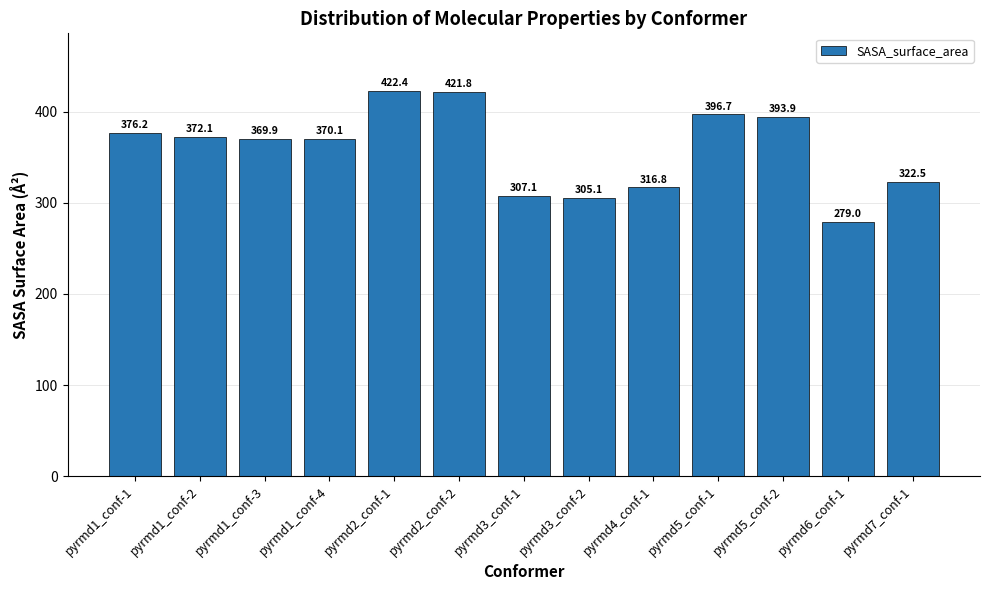

The value at pyrmd2_conf-2 is 421.8. True or false?

True